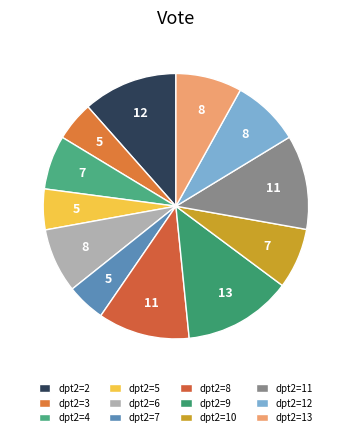

Which has a higher value, dpt2=4 or dpt2=10?

dpt2=10